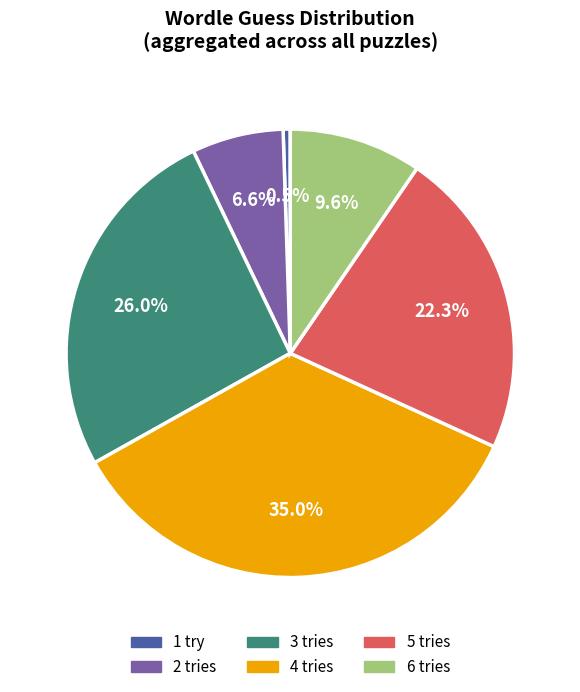

Rank the categories by value from highest to lowest.

4 tries, 3 tries, 5 tries, 6 tries, 2 tries, 1 try